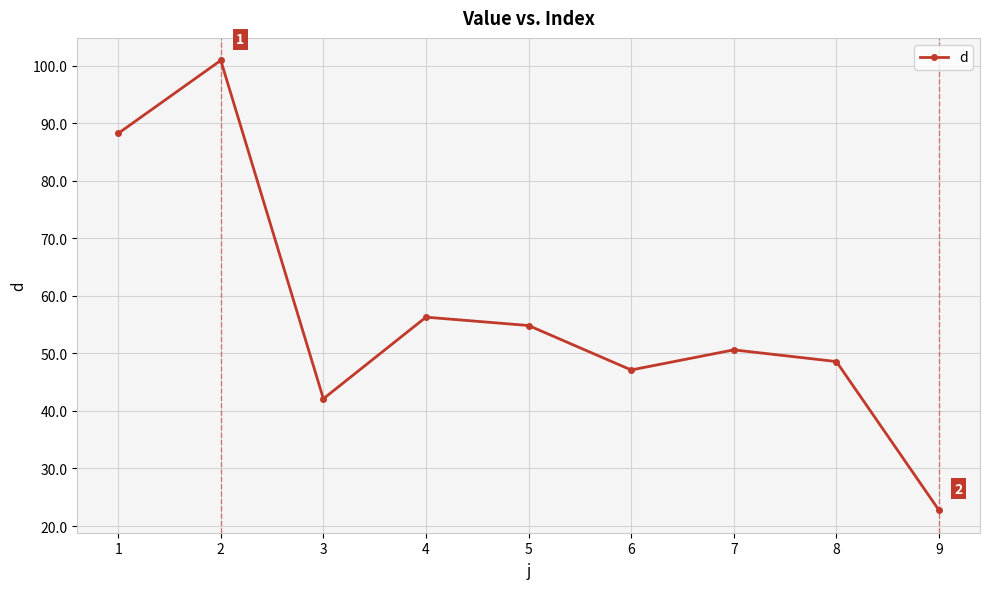

Is it true that the value at 3 is 58.1?

False